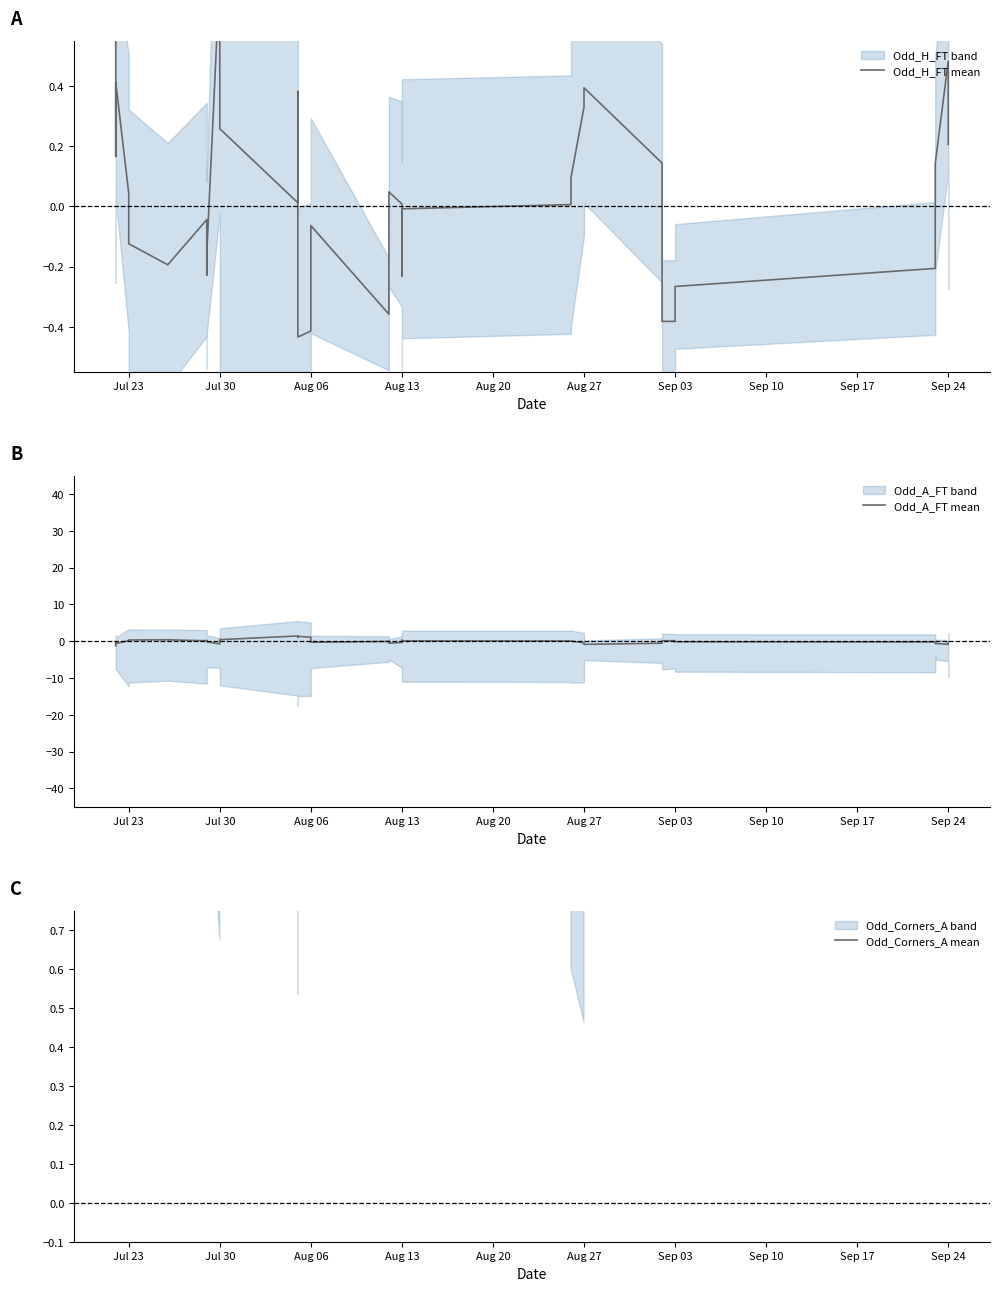

Does the chart display data point markers on the line(s)?

No